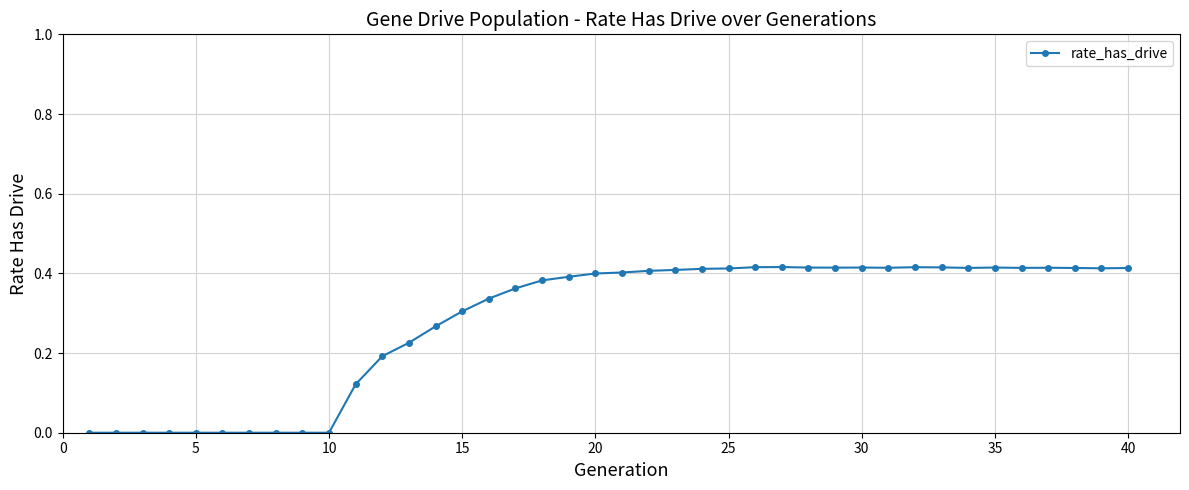

True or false: the data has more than 2 interior local peaks.

True